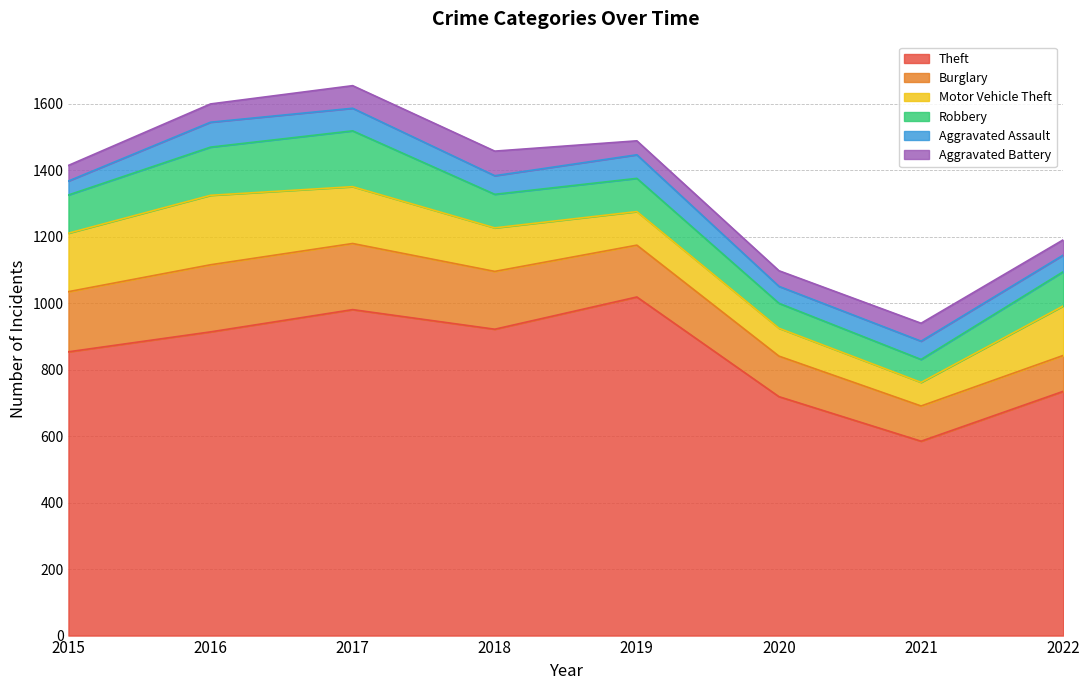

Is the value of Theft at 2019 greater than the value of Burglary at 2018?

Yes